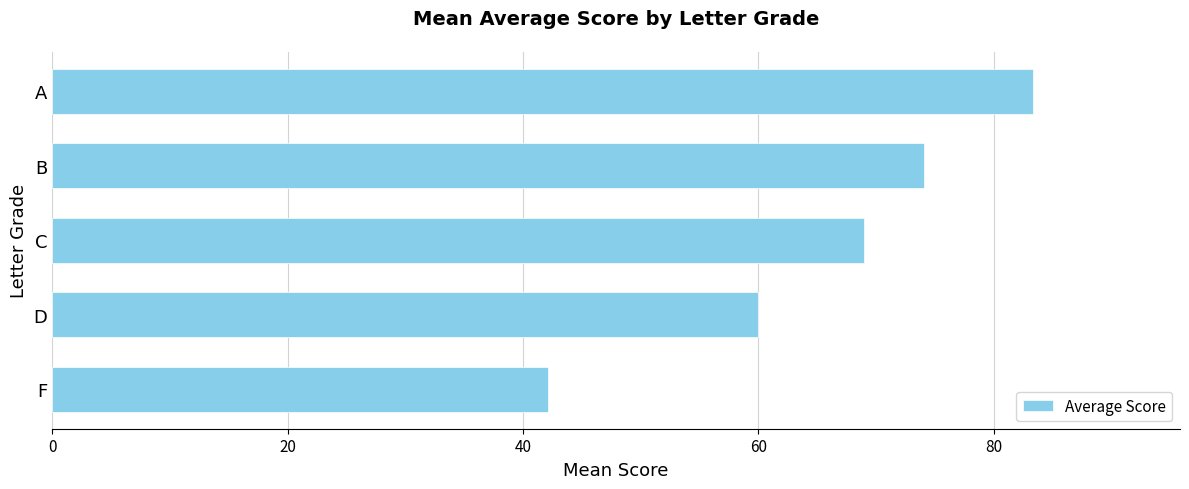

What is the greatest value displayed?

83.3